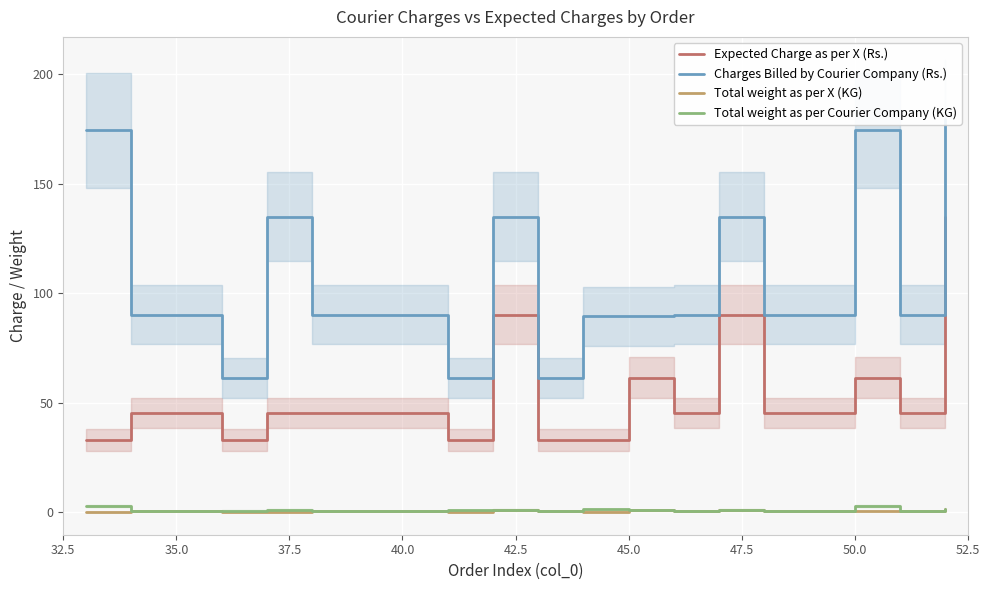

Is it true that Total weight as per X (KG) equals 0.5 at 40.0?

True